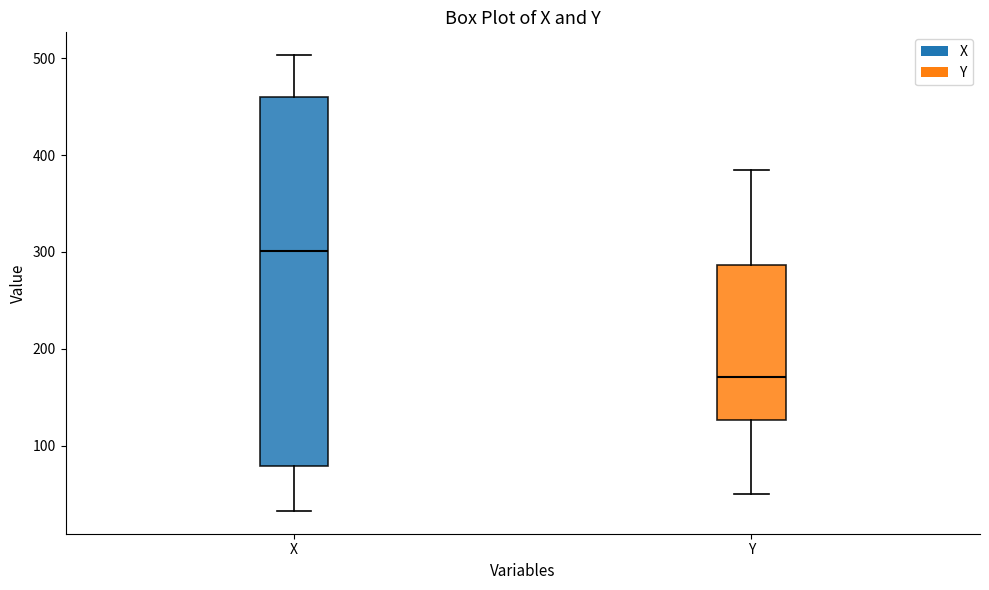

Where is the upper edge of the box for X on the y-axis? The values are not printed on the chart, so give them approximately, as read against the axis.

460